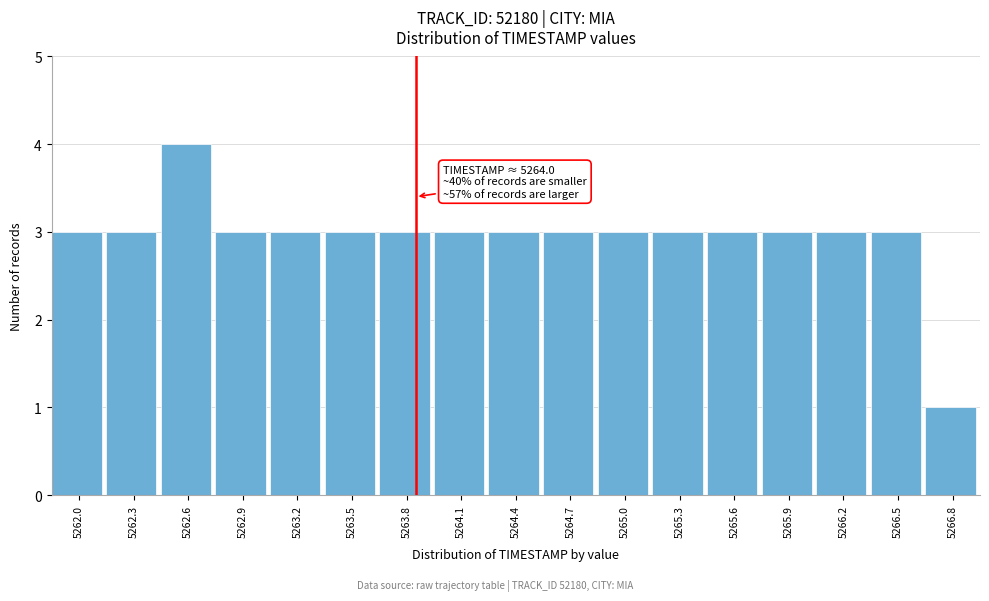

Reading left to right, transcribe all the data shown in this chart.

3	3	4	3	3	3	3	3	3	3	3	3	3	3	3	3	1